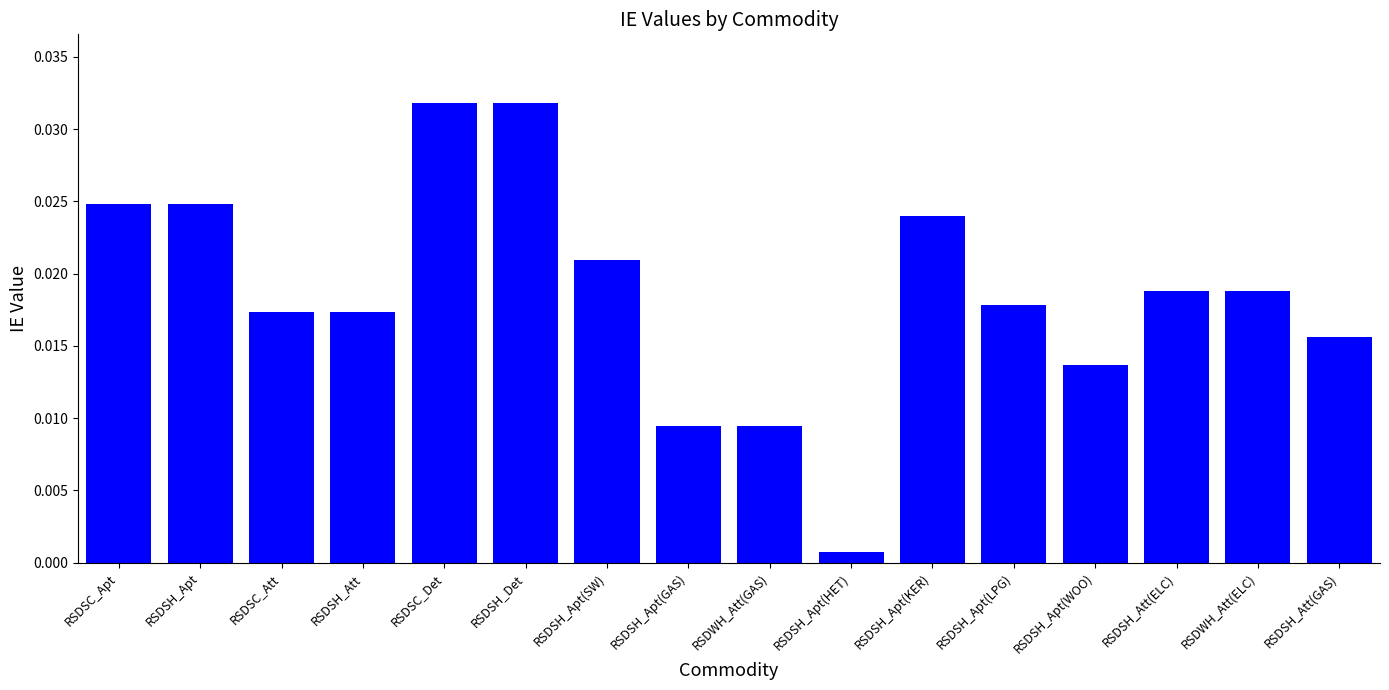

Are the bars horizontal?

No